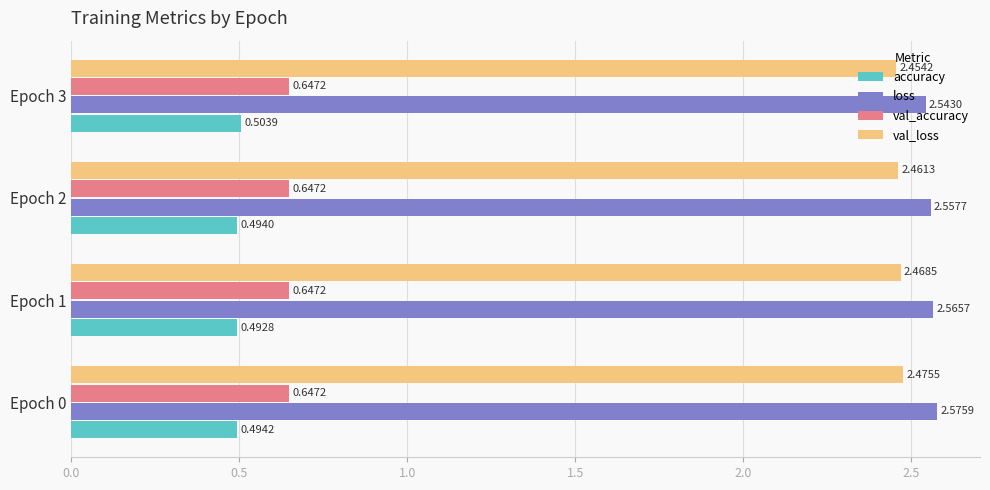

What is the sum of all val_loss values?

9.9